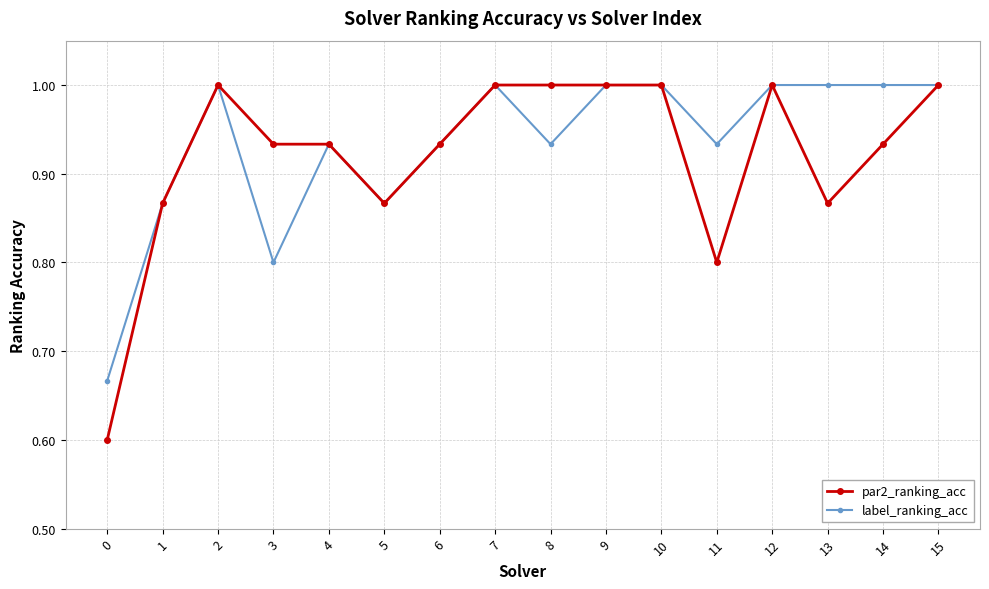

What is the value of the par2_ranking_acc point at the 13th from the left?

1.0